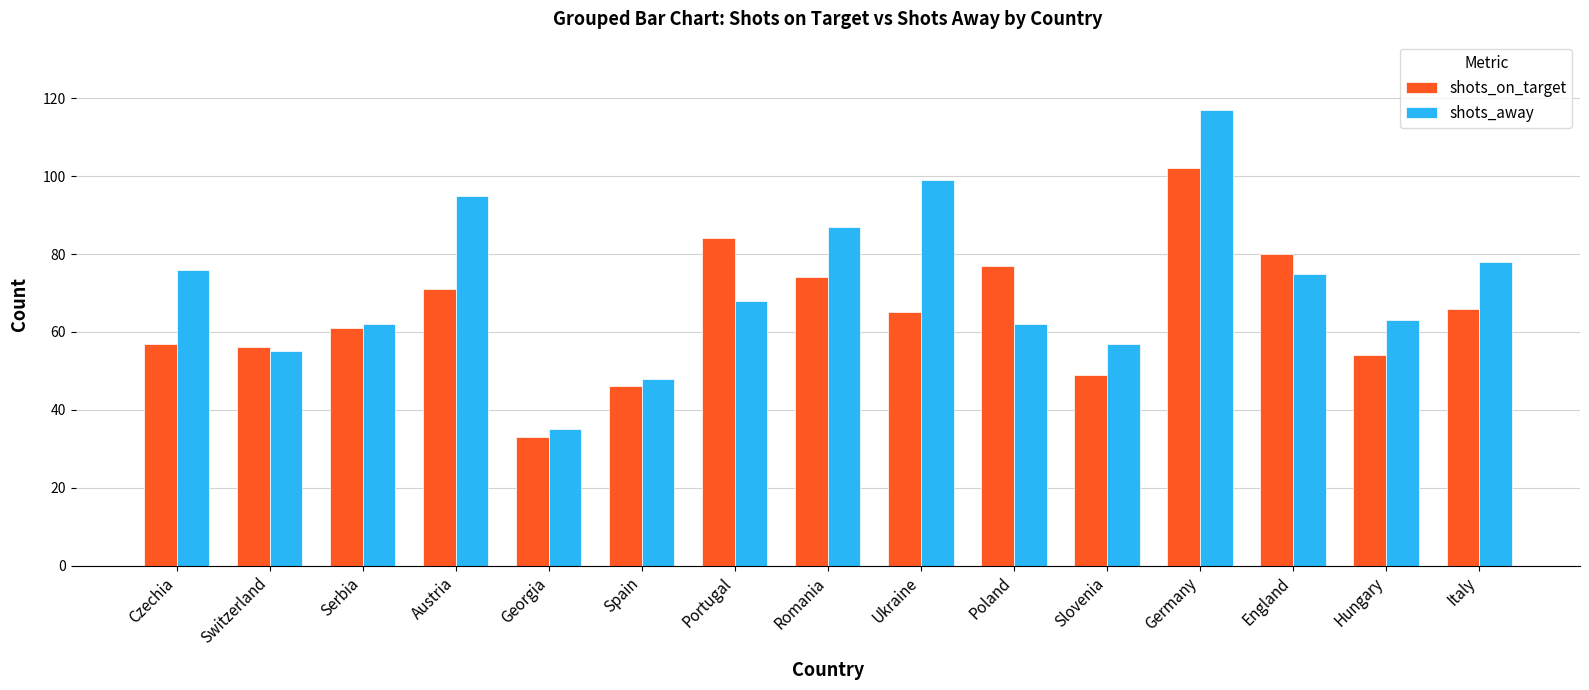

Reading right to left, list all the values displayed in this chart.

shots_on_target: Italy=66	Hungary=54	England=80	Germany=102	Slovenia=49	Poland=77	Ukraine=65	Romania=74	Portugal=84	Spain=46	Georgia=33	Austria=71	Serbia=61	Switzerland=56	Czechia=57
shots_away: Italy=78	Hungary=63	England=75	Germany=117	Slovenia=57	Poland=62	Ukraine=99	Romania=87	Portugal=68	Spain=48	Georgia=35	Austria=95	Serbia=62	Switzerland=55	Czechia=76